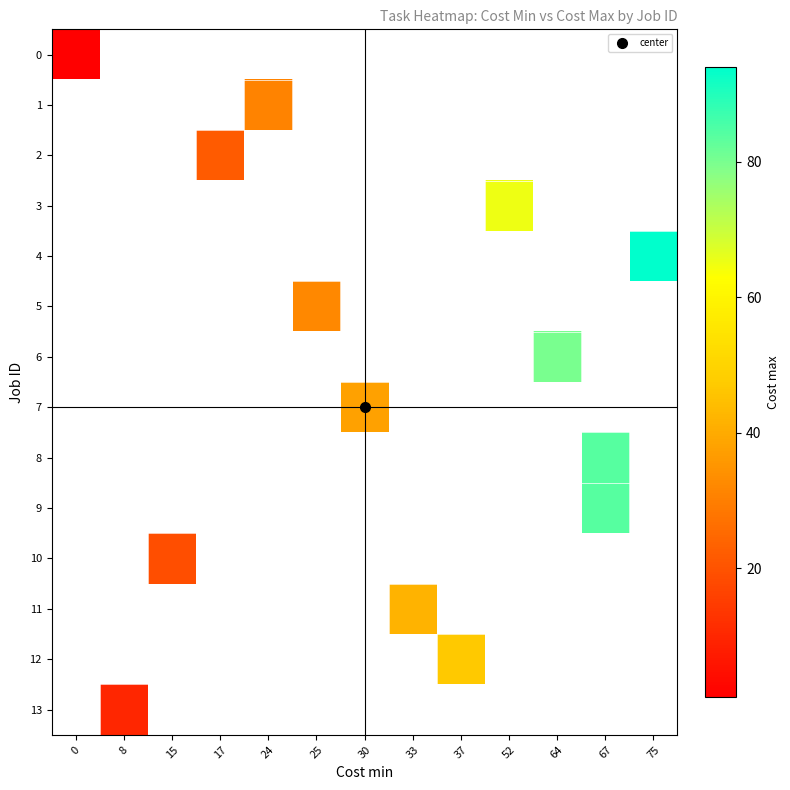

Is the value of 8 at 33 greater than the value of 12 at 30?

No